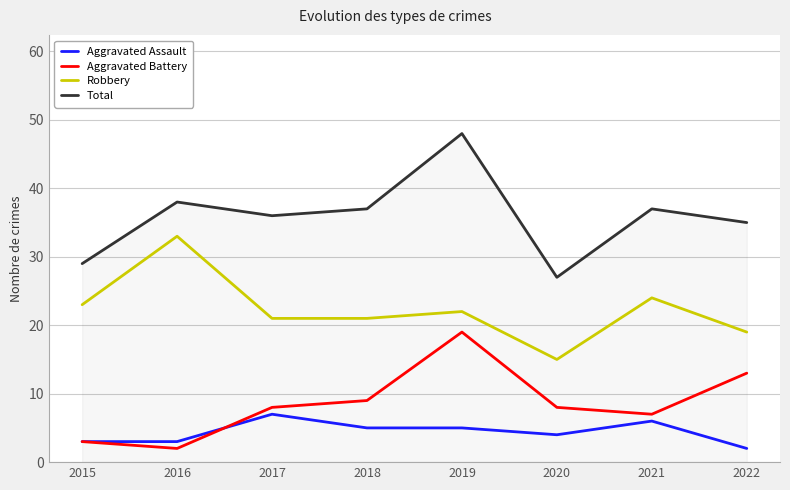

True or false: Robbery has a value of 33 at 2016.

True